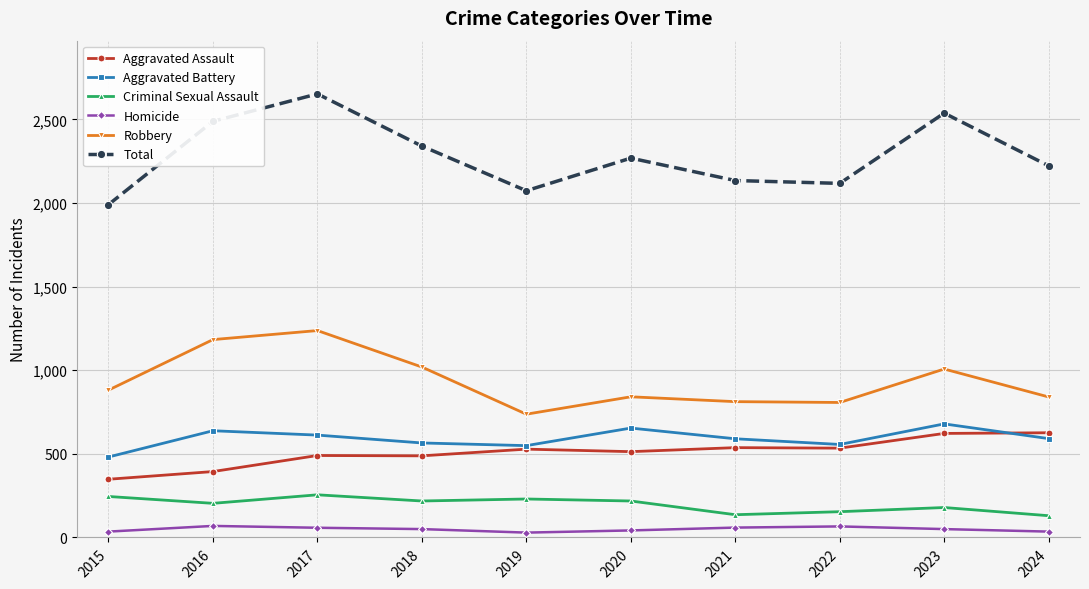

What is the difference between the second highest and minimum values in the Robbery series?

446